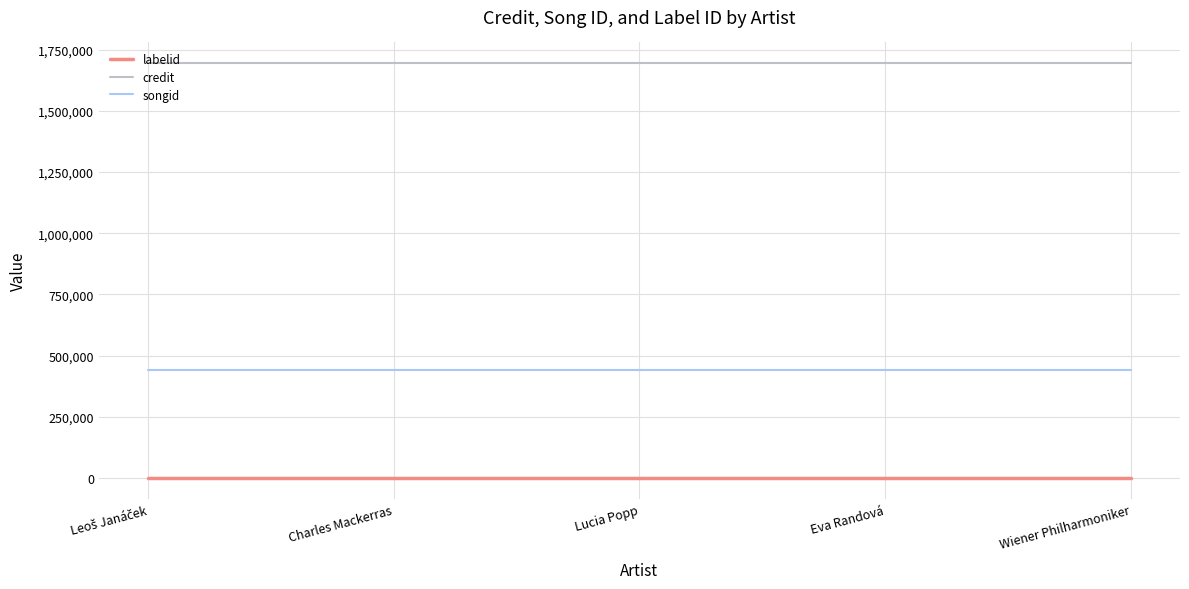

List the series in order of their overall mean, highest first.

credit, songid, labelid